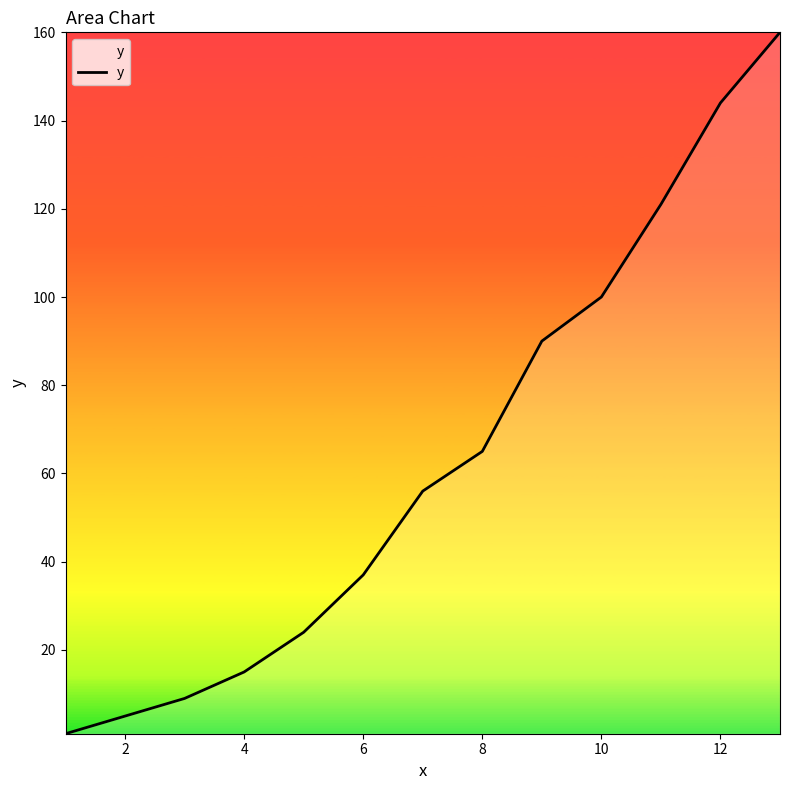

How many series are shown in this chart?

1